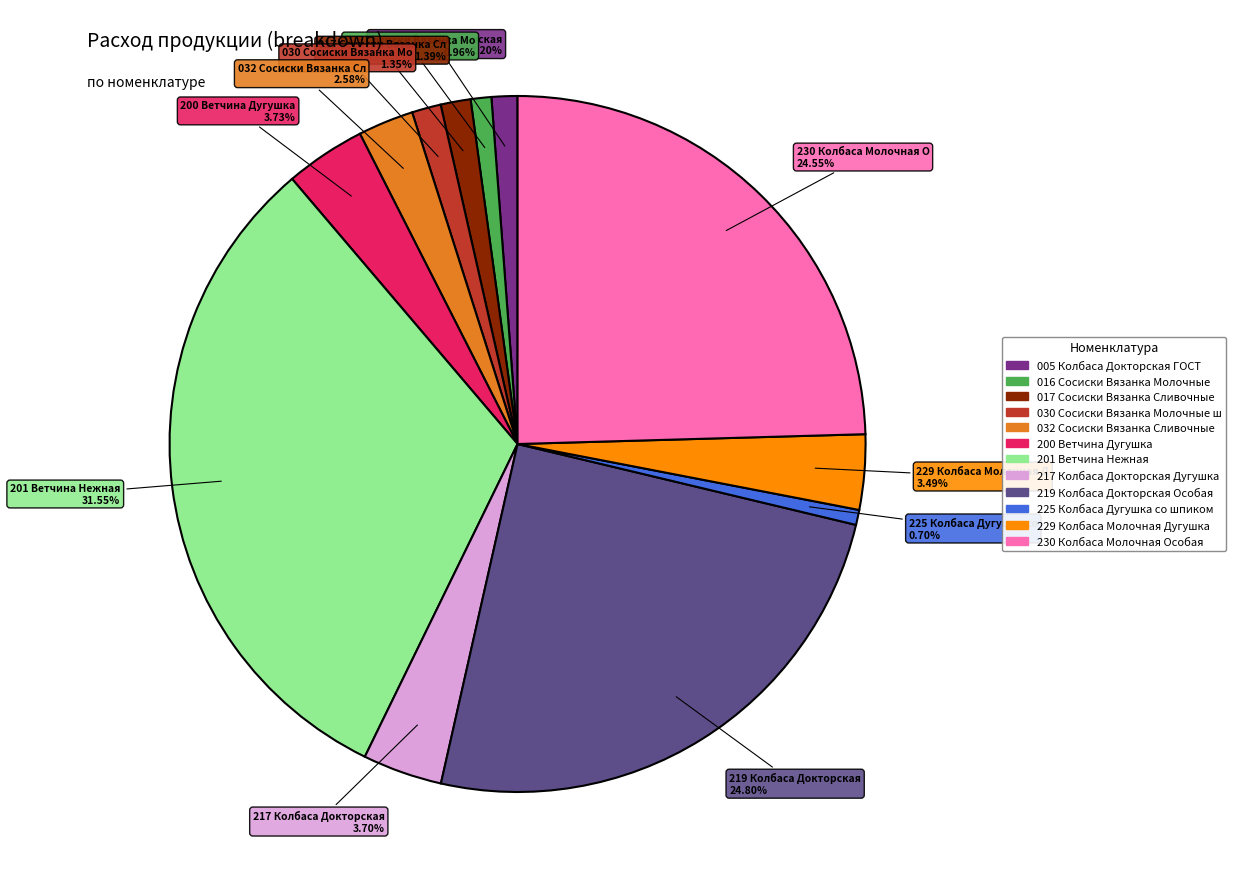

Does any single category account for the majority?

No